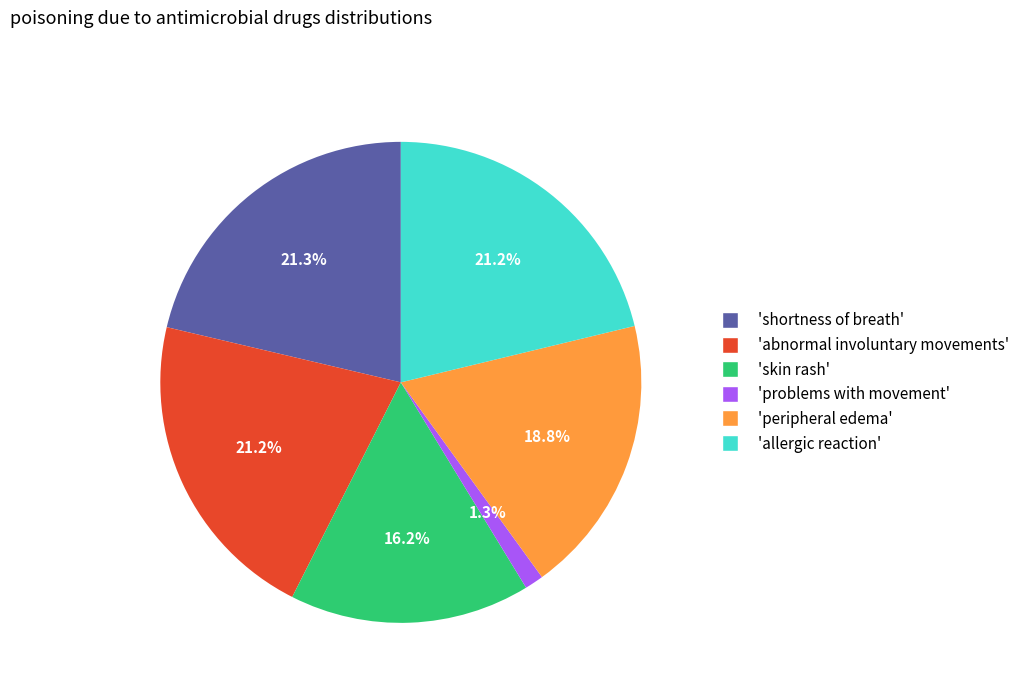

How many slices are in this pie chart?

6